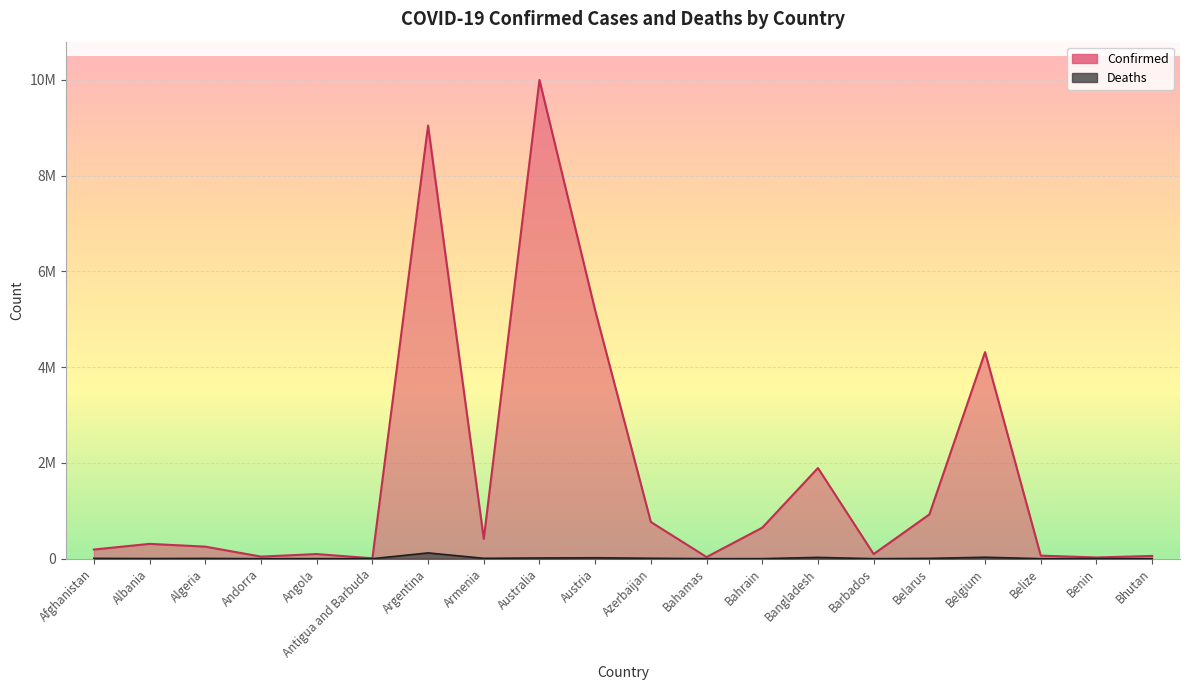

What value does the Confirmed series have at Belarus?

994037